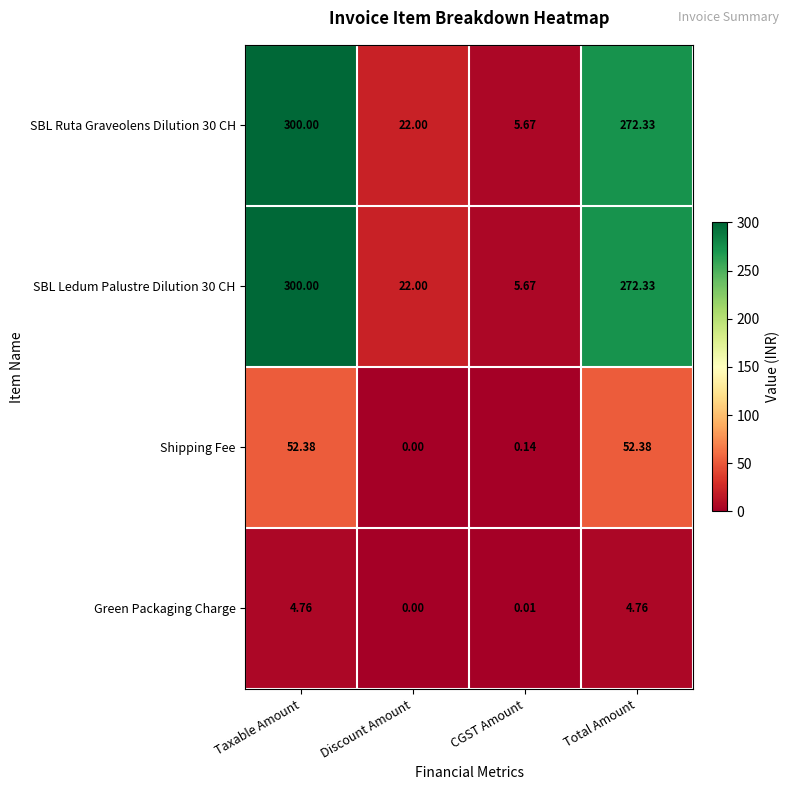

Which category has the highest value in the SBL Ledum Palustre Dilution 30 CH series?

Taxable Amount